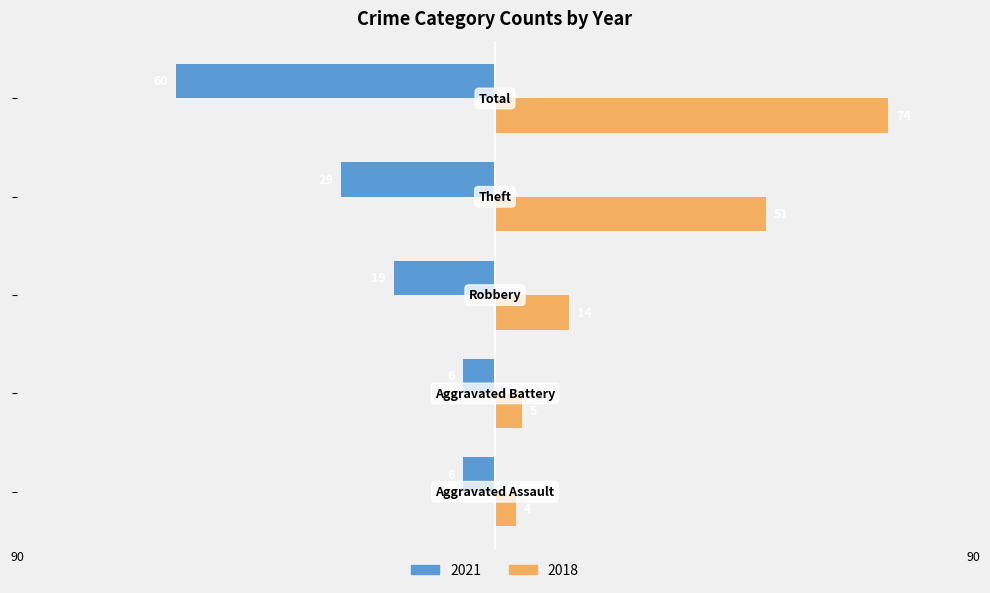

What are all the series names shown in the legend?

2021, 2018